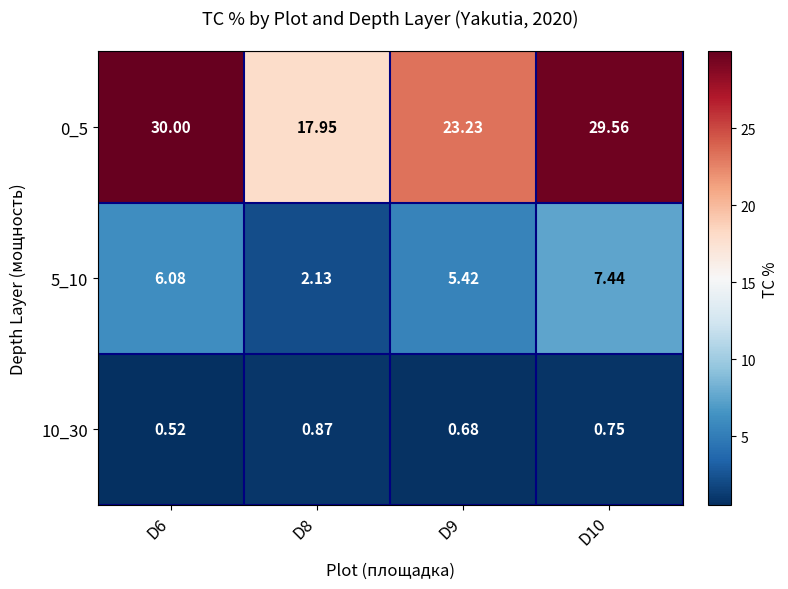

Is the value of 5_10 at D8 greater than the value of 0_5 at D9?

No